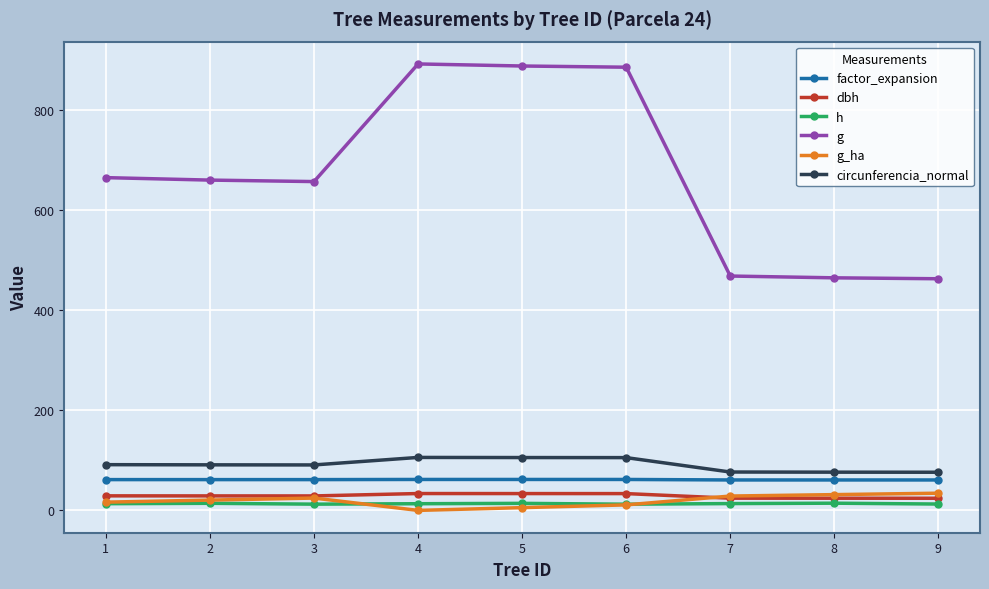

True or false: h and factor_expansion cross at least once.

False